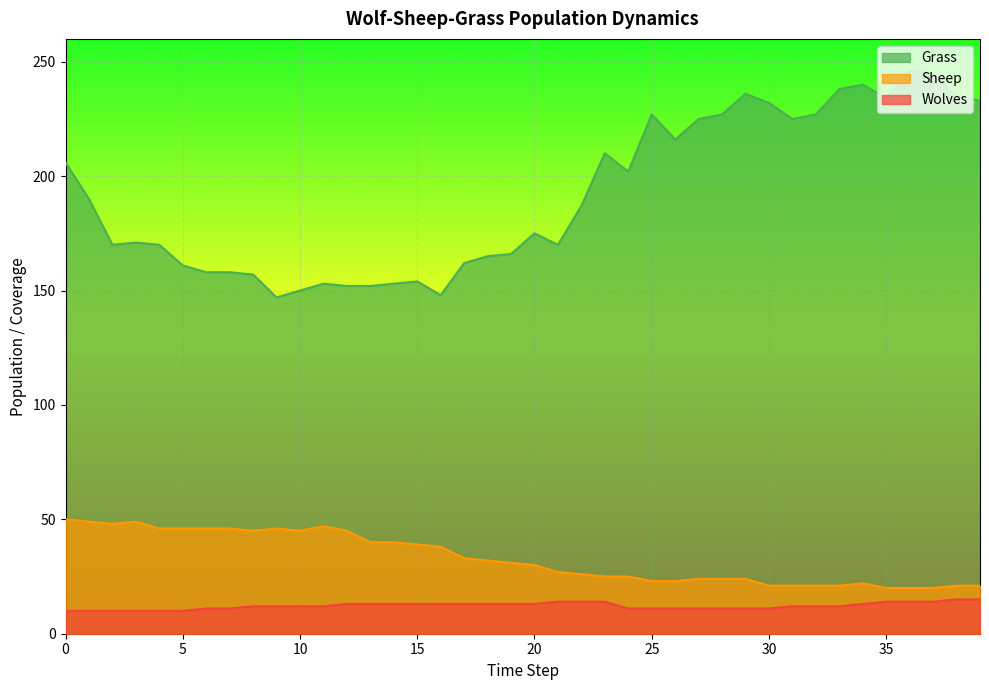

Which series has the largest range (max minus min)?

Grass